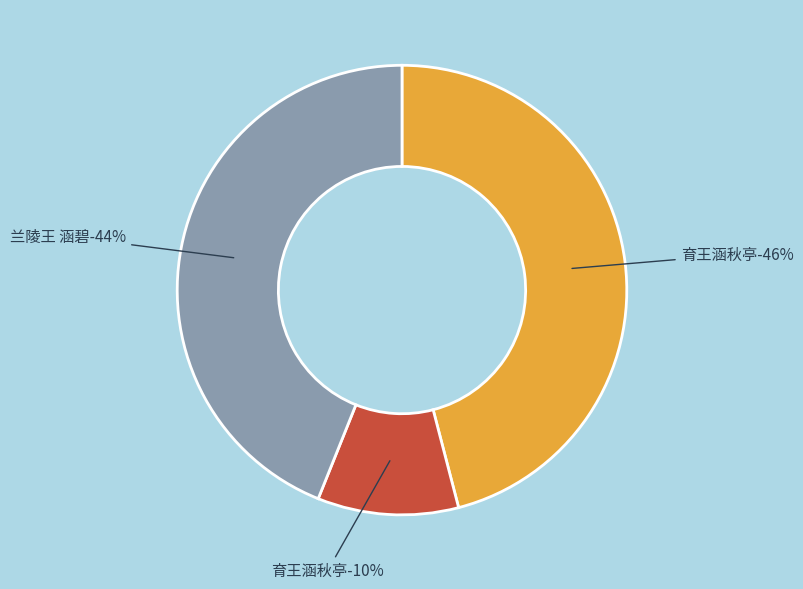

Combined, do 兰陵王 涵碧 and 育王涵秋亭 (1034130) account for over 50%?

Yes